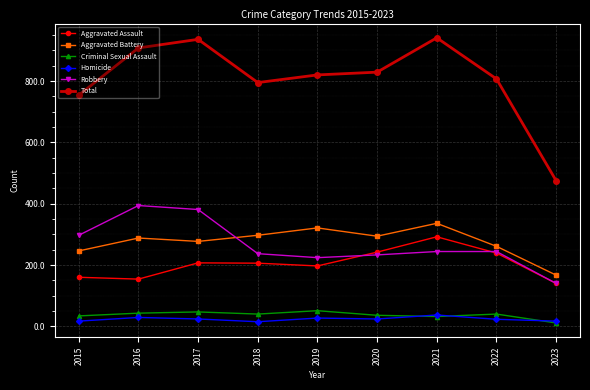

True or false: Robbery has a value of 244 at 2021.

True